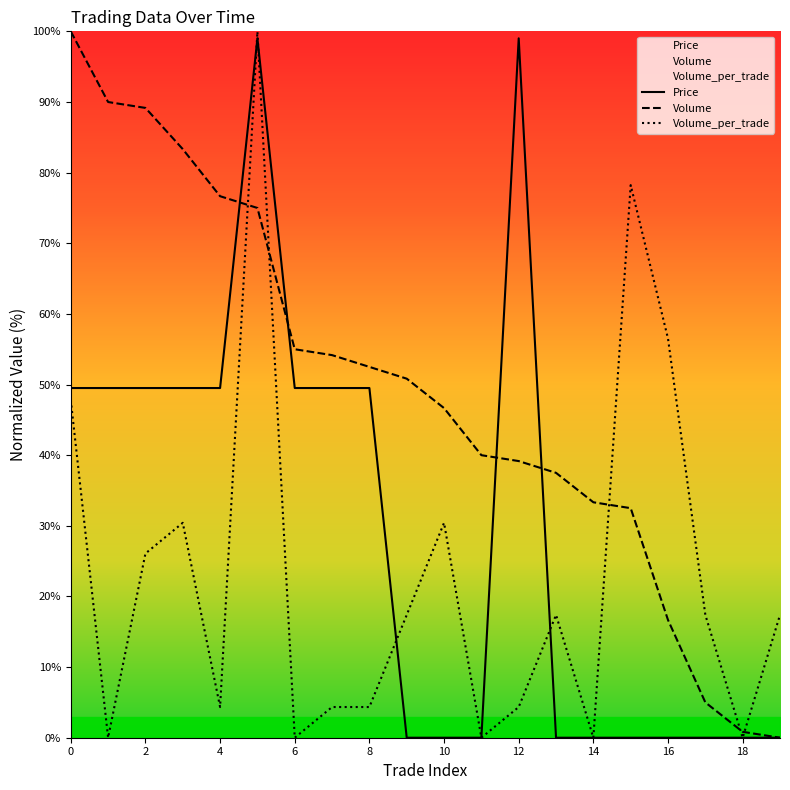

True or false: Volume_per_trade and Price cross at least once.

True